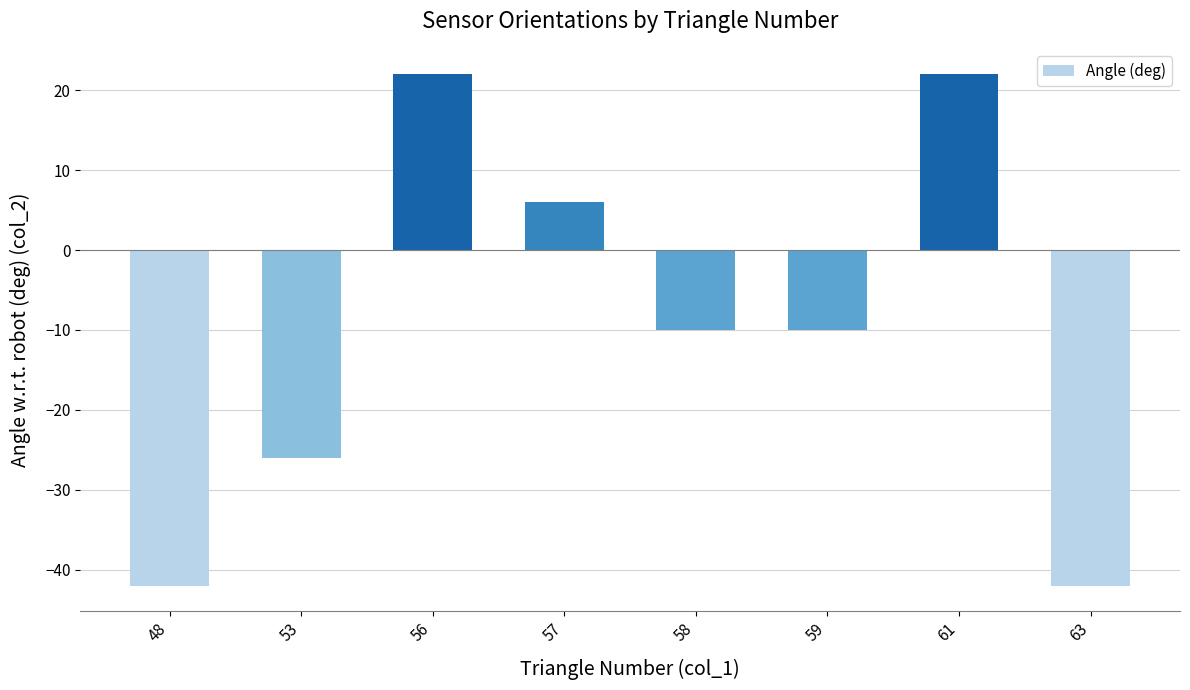

At which label does the data first exceed -10?

56